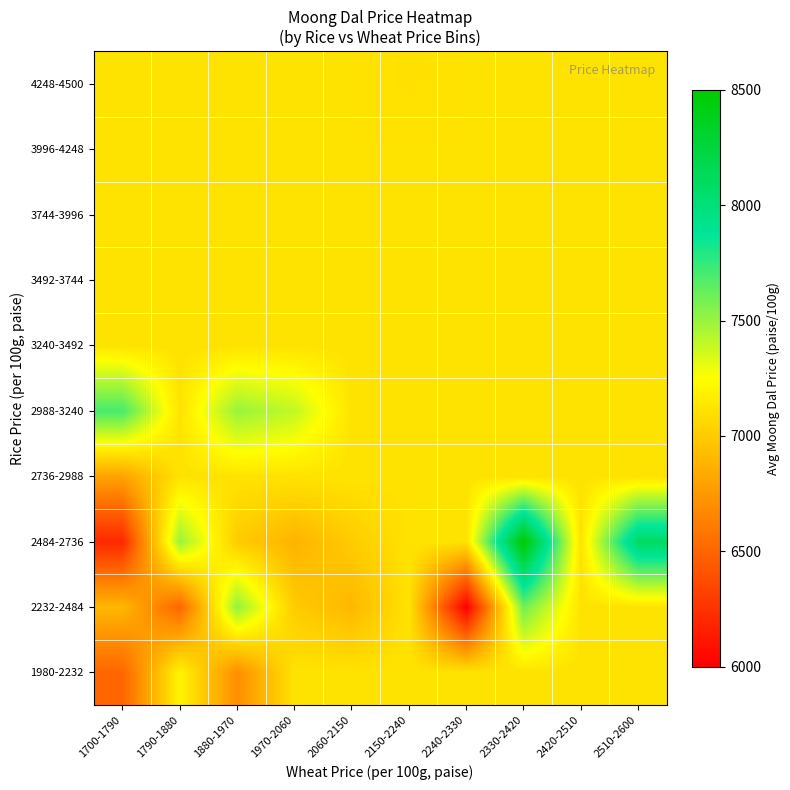

At how many categories does at least one series exceed 6249?

10